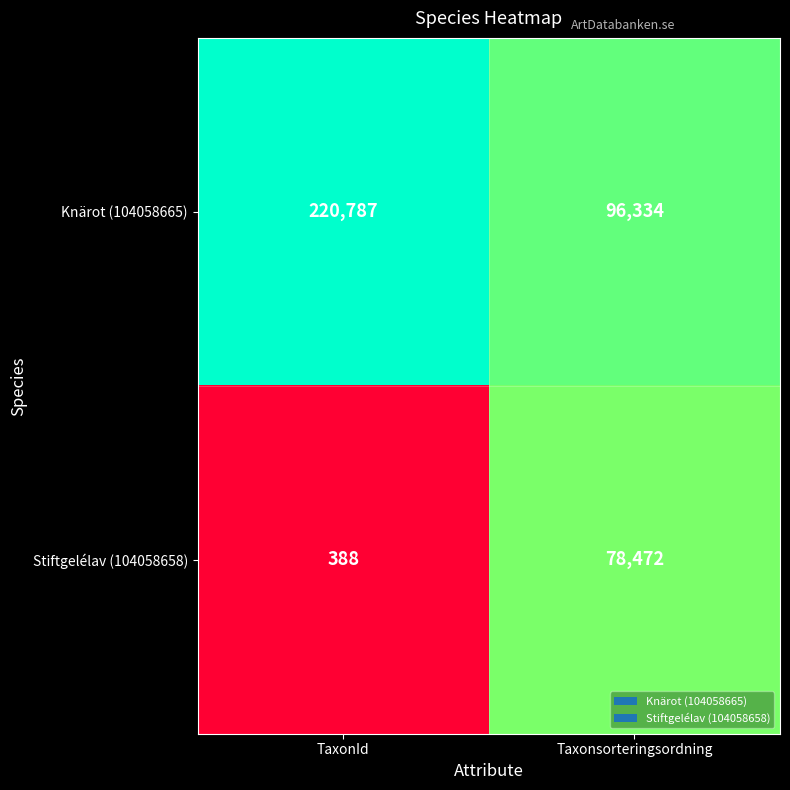

What is the average value of the Stiftgelélav (104058658) series?

39430